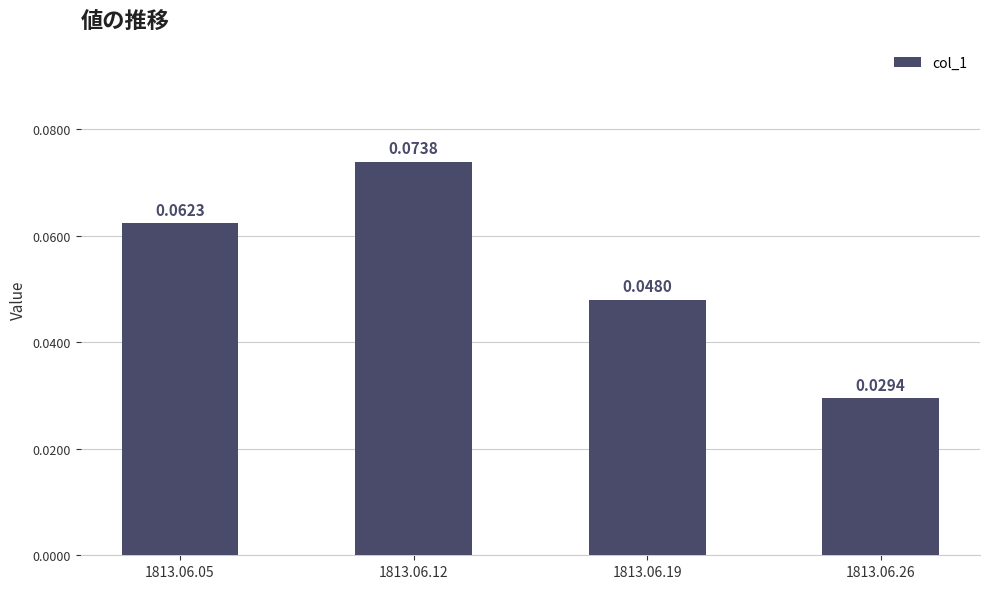

At which category does the chart reach its minimum across all series?

1813.06.26